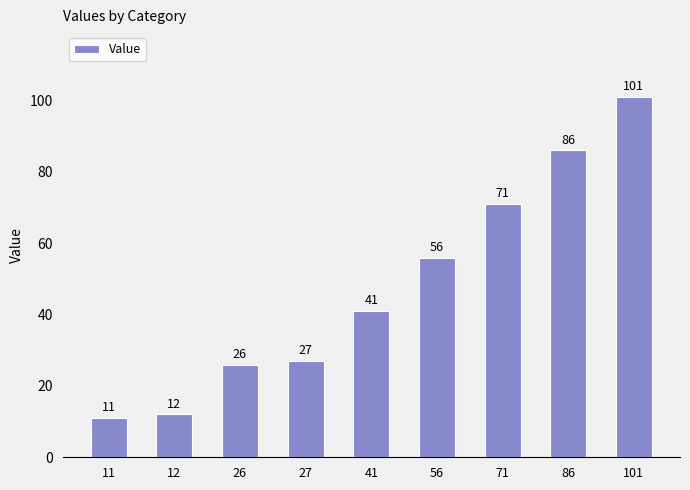

List the labels in order of value, largest first.

101, 86, 71, 56, 41, 27, 26, 12, 11